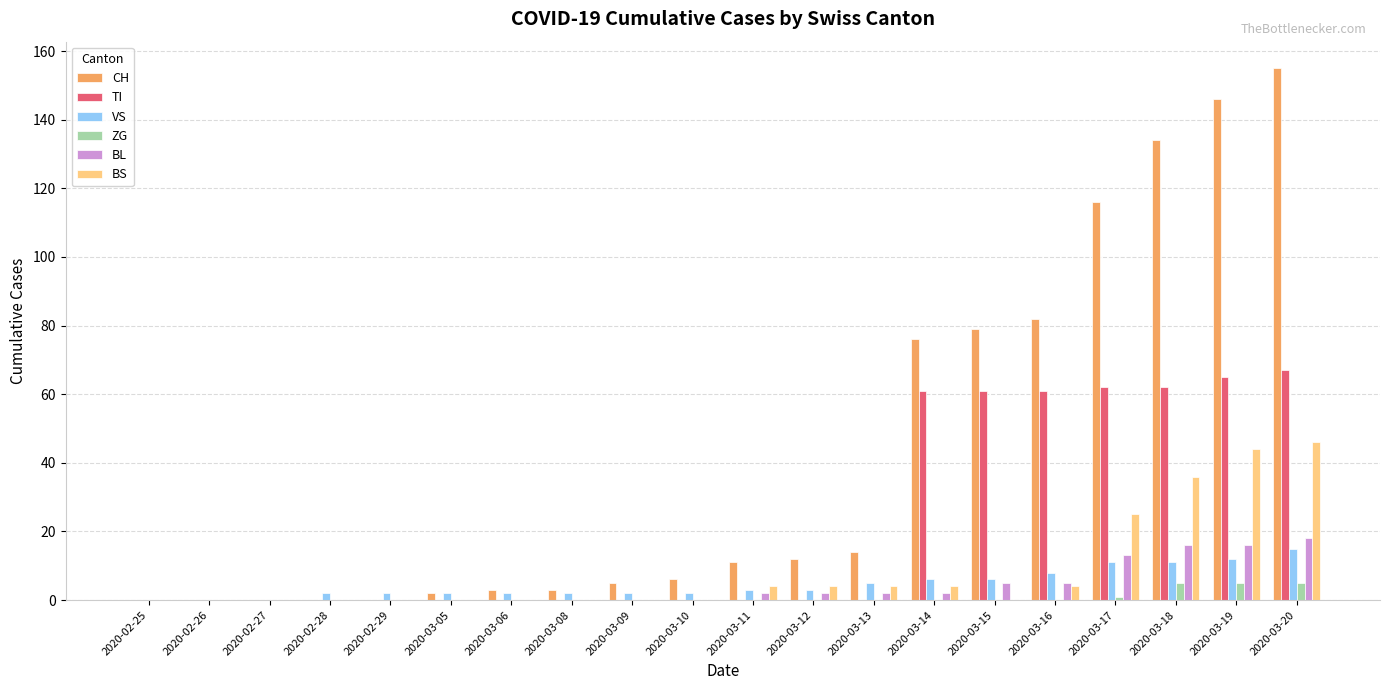

At which category is the sum across all series the highest?

2020-03-20